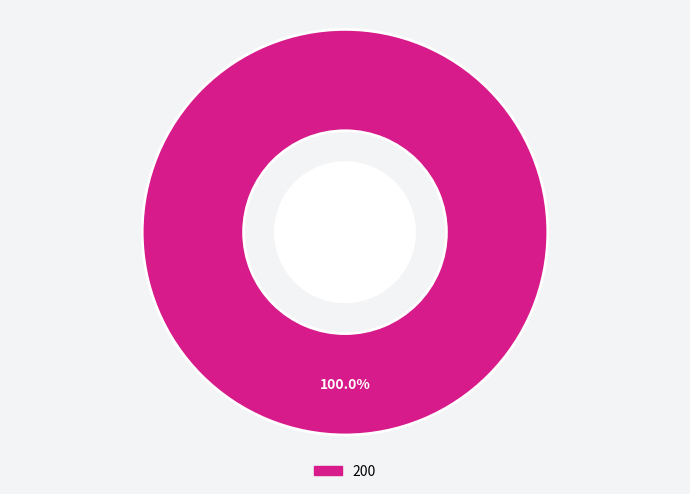

Does 200 account for over 50% of the chart?

Yes